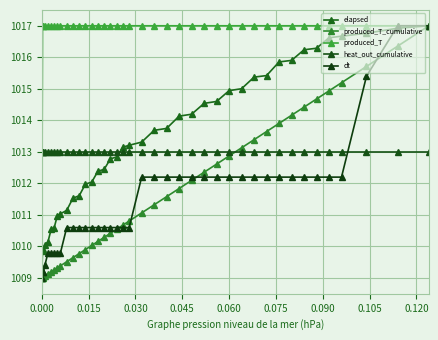

How many values in the dt series are below 1012?

20